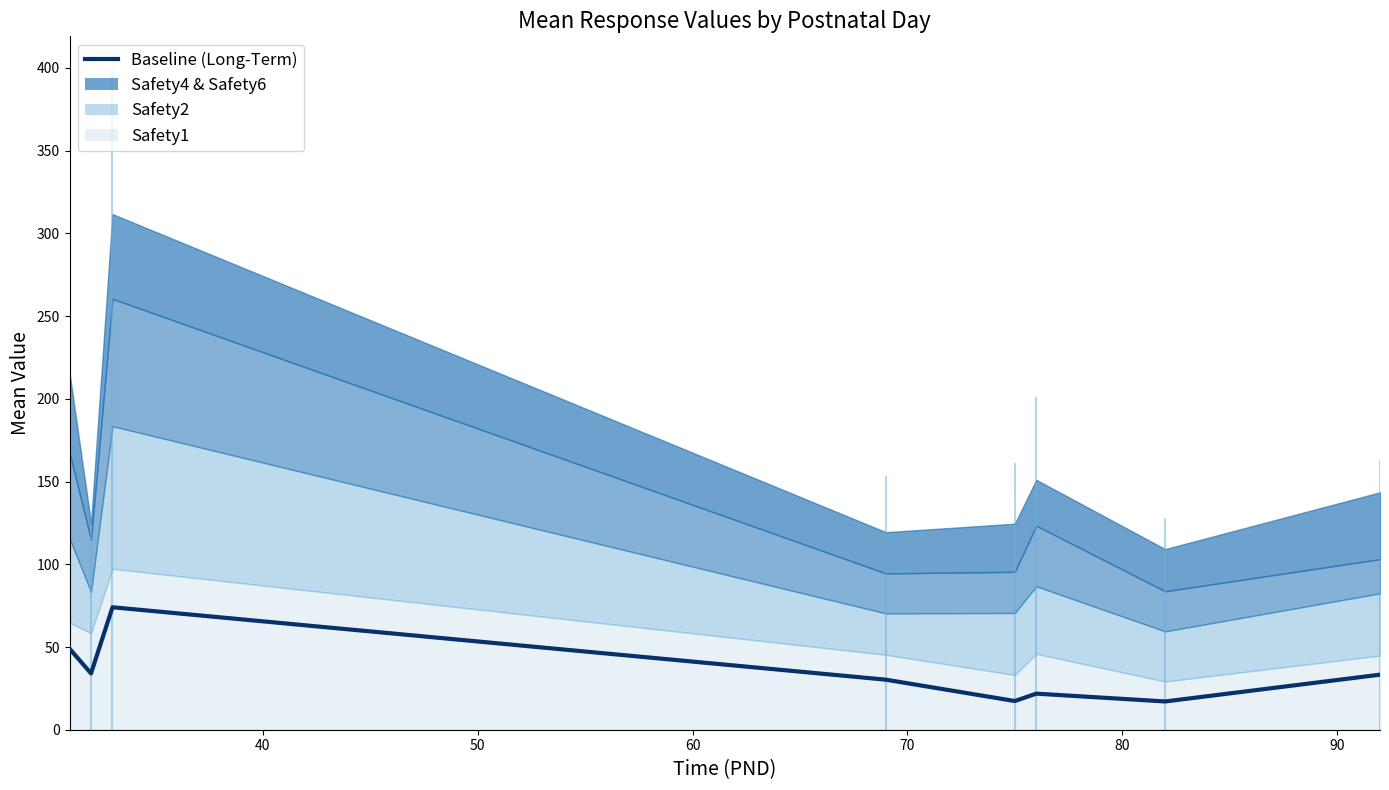

Reading left to right, what are all the values shown in this chart?

49.0	34.0	74.0	30.2	17.3	21.8	17.1	33.3